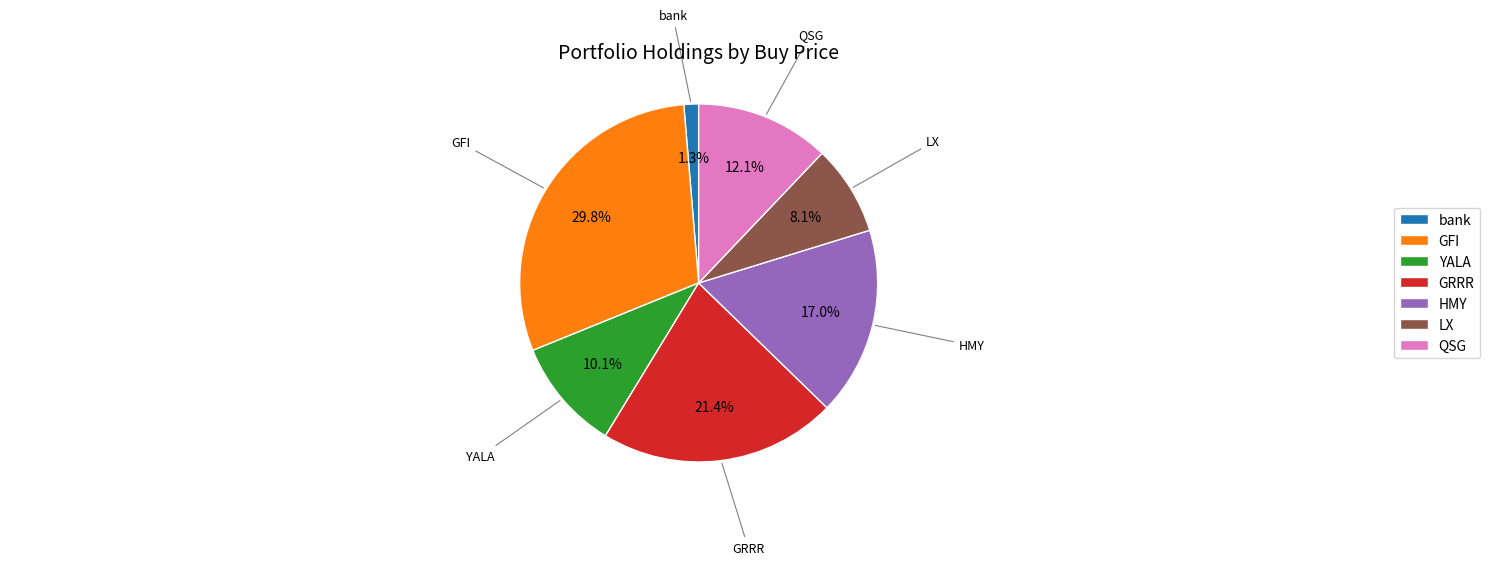

What is the largest slice in the pie chart?

GFI